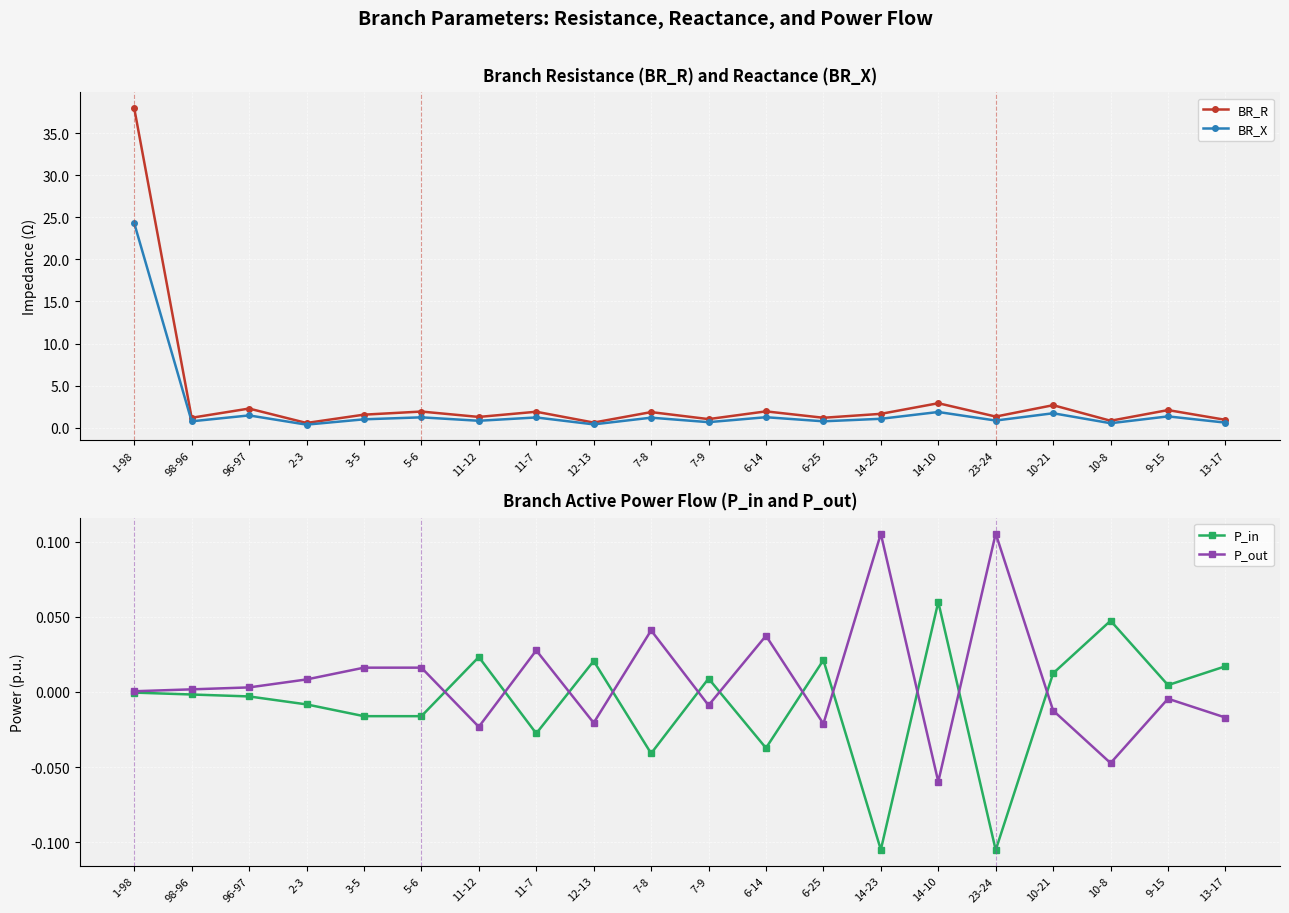

At which category does BR_R reach its first local peak?

96-97